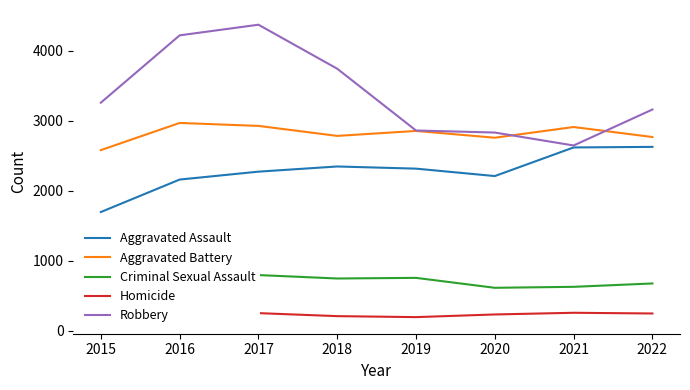

What is the value of the Aggravated Battery point at the 8th from the left?

2767